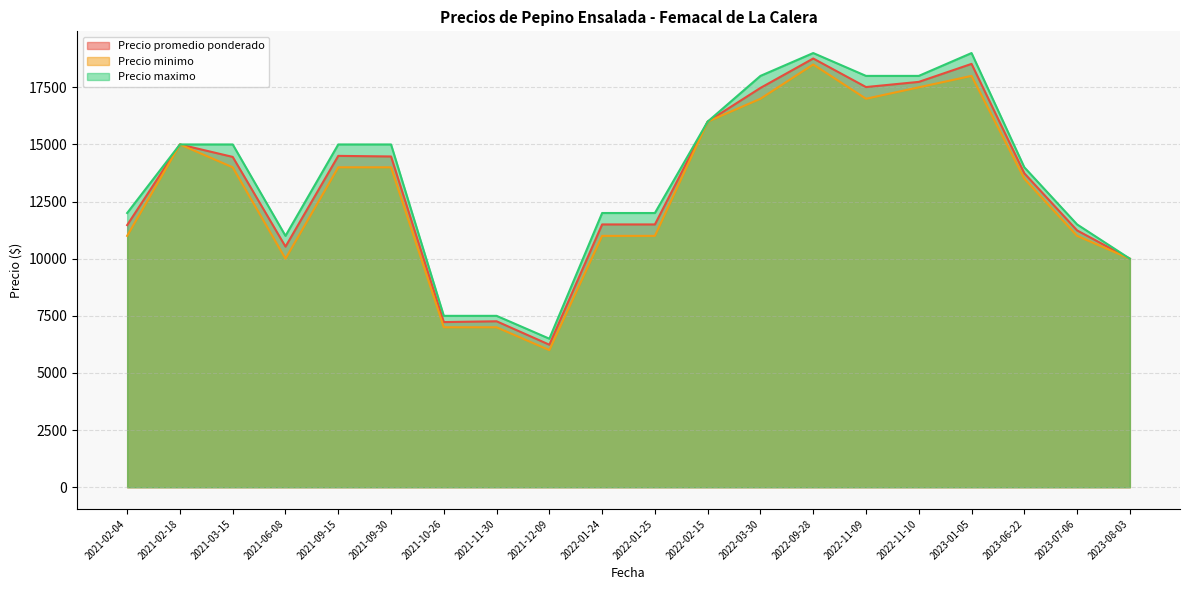

True or false: Precio promedio ponderado and Precio minimo intersect in this chart.

False